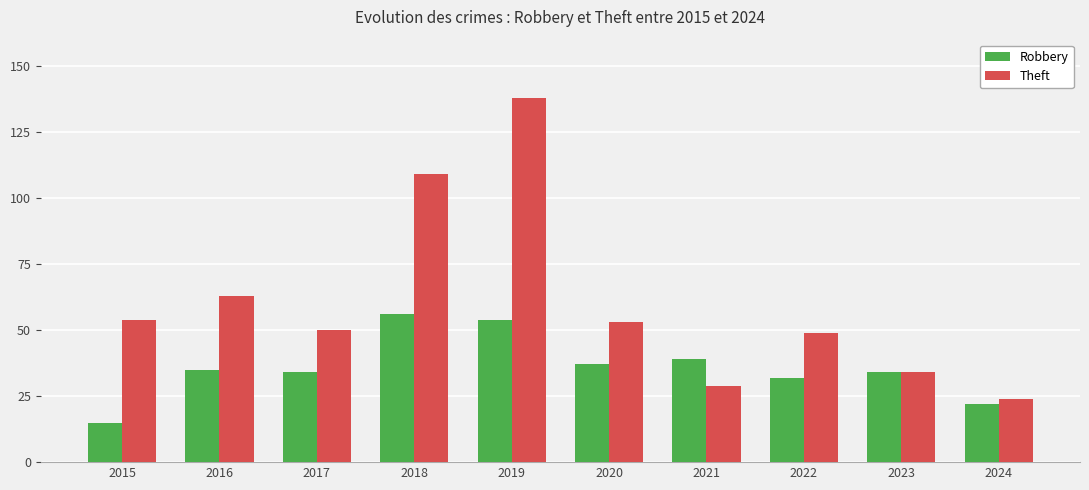

Reading right to left, transcribe all the data shown in this chart.

Robbery: 2024=22	2023=34	2022=32	2021=39	2020=37	2019=54	2018=56	2017=34	2016=35	2015=15
Theft: 2024=24	2023=34	2022=49	2021=29	2020=53	2019=138	2018=109	2017=50	2016=63	2015=54